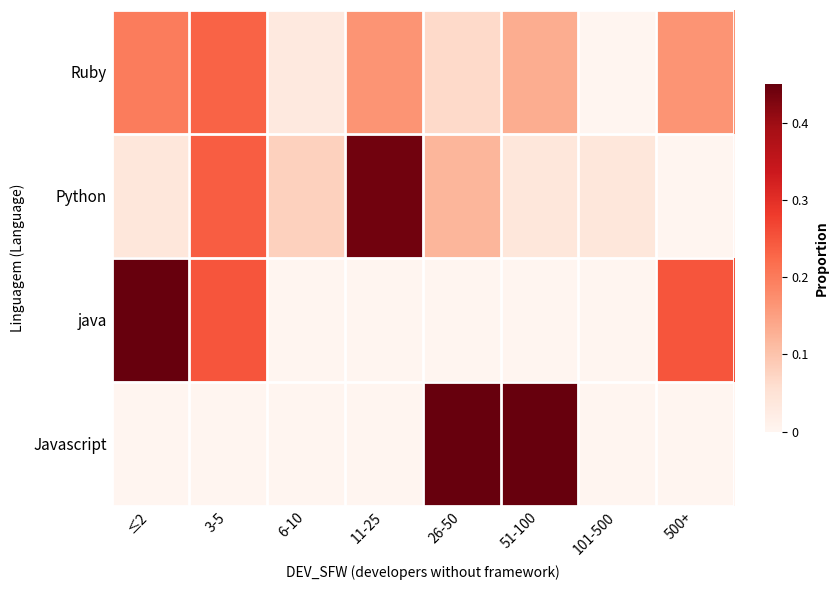

Reading right to left, list all the values displayed in this chart.

Ruby: 500+=0.2	101-500=0.0	51-100=0.1	26-50=0.1	11-25=0.2	6-10=0.0	3-5=0.2	≤2=0.2
Python: 500+=0.0	101-500=0.0	51-100=0.0	26-50=0.1	11-25=0.4	6-10=0.1	3-5=0.2	≤2=0.0
java: 500+=0.2	101-500=0.0	51-100=0.0	26-50=0.0	11-25=0.0	6-10=0.0	3-5=0.2	≤2=0.5
Javascript: 500+=0.0	101-500=0.0	51-100=0.5	26-50=0.5	11-25=0.0	6-10=0.0	3-5=0.0	≤2=0.0